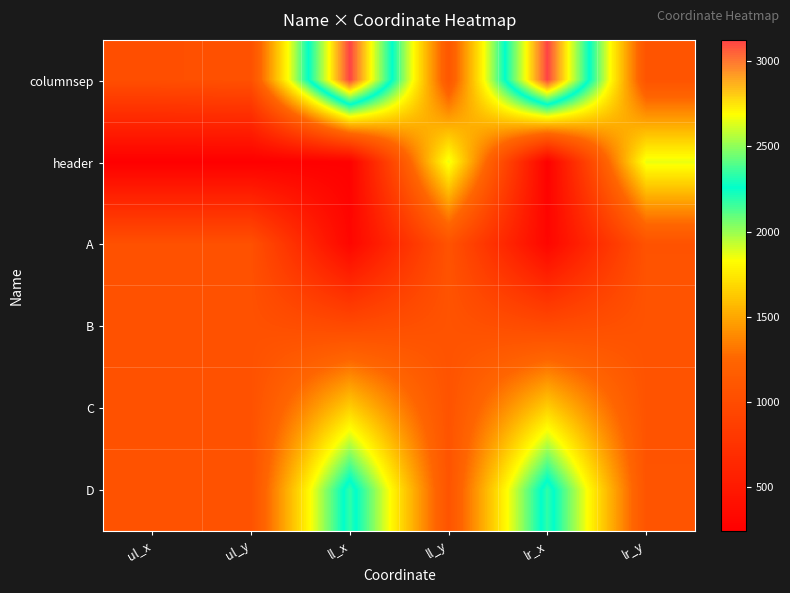

Reading right to left, transcribe all the data shown in this chart.

columnsep: lr_y=1076	lr_x=3127	ll_y=1100	ll_x=3127	ul_y=1045	ul_x=1021
header: lr_y=1864	lr_x=255	ll_y=1864	ll_x=255	ul_y=239	ul_x=239
A: lr_y=1062	lr_x=306	ll_y=1062	ll_x=306	ul_y=1040	ul_x=1040
B: lr_y=1066	lr_x=976	ll_y=1066	ll_x=976	ul_y=1046	ul_x=1046
C: lr_y=1069	lr_x=1648	ll_y=1069	ll_x=1648	ul_y=1048	ul_x=1048
D: lr_y=1076	lr_x=2337	ll_y=1076	ll_x=2337	ul_y=1055	ul_x=1055